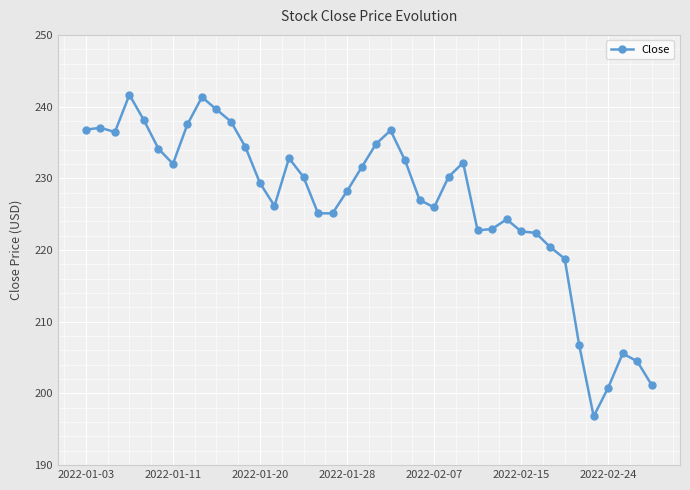

What is the difference between the second highest and minimum values?

44.5